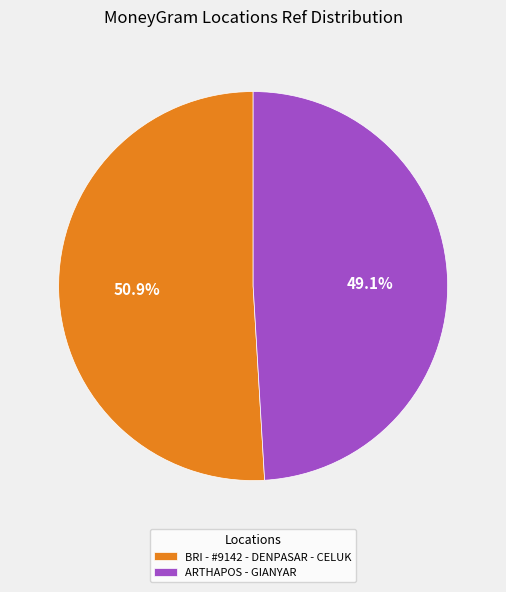

Between BRI - #9142 - DENPASAR - CELUK and ARTHAPOS - GIANYAR, which is larger?

BRI - #9142 - DENPASAR - CELUK